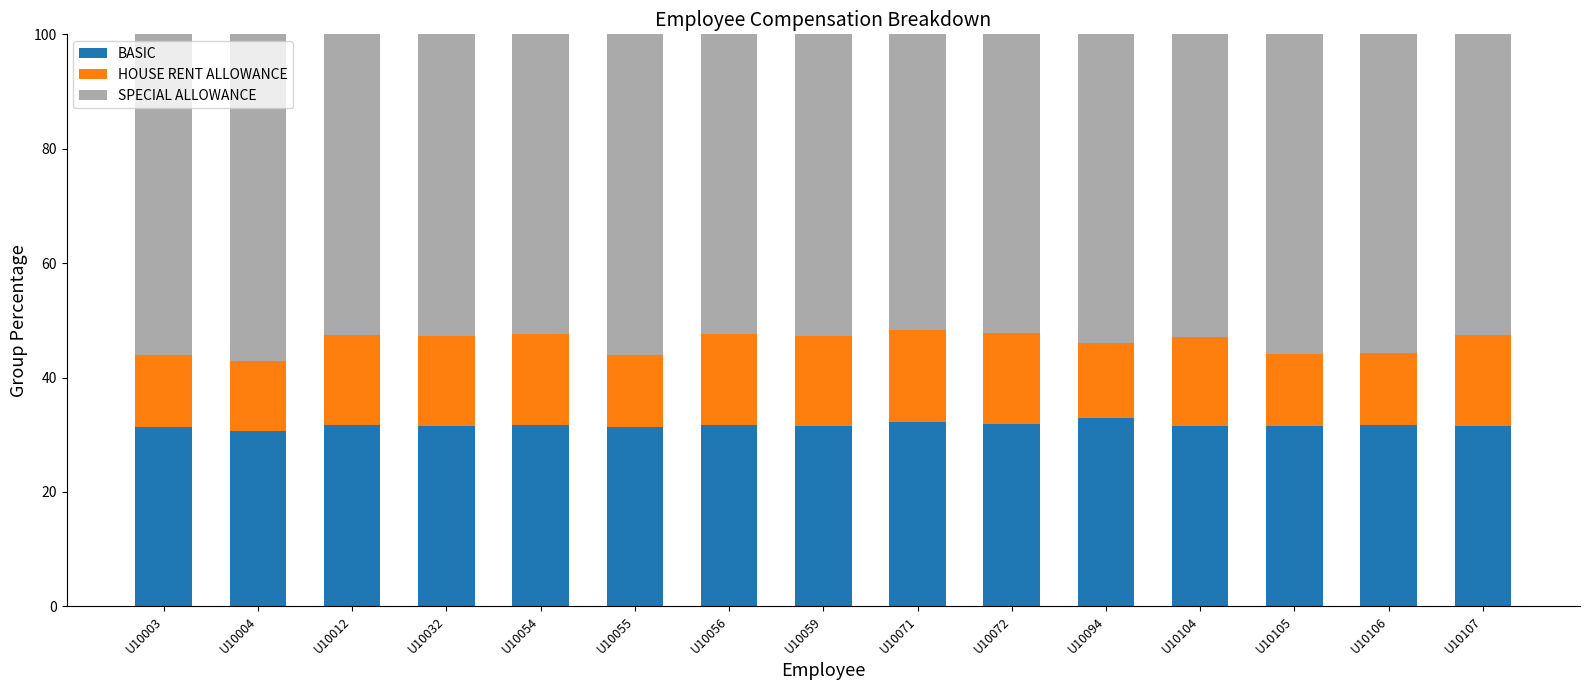

What is the approximate value of BASIC at U10012?

31.6